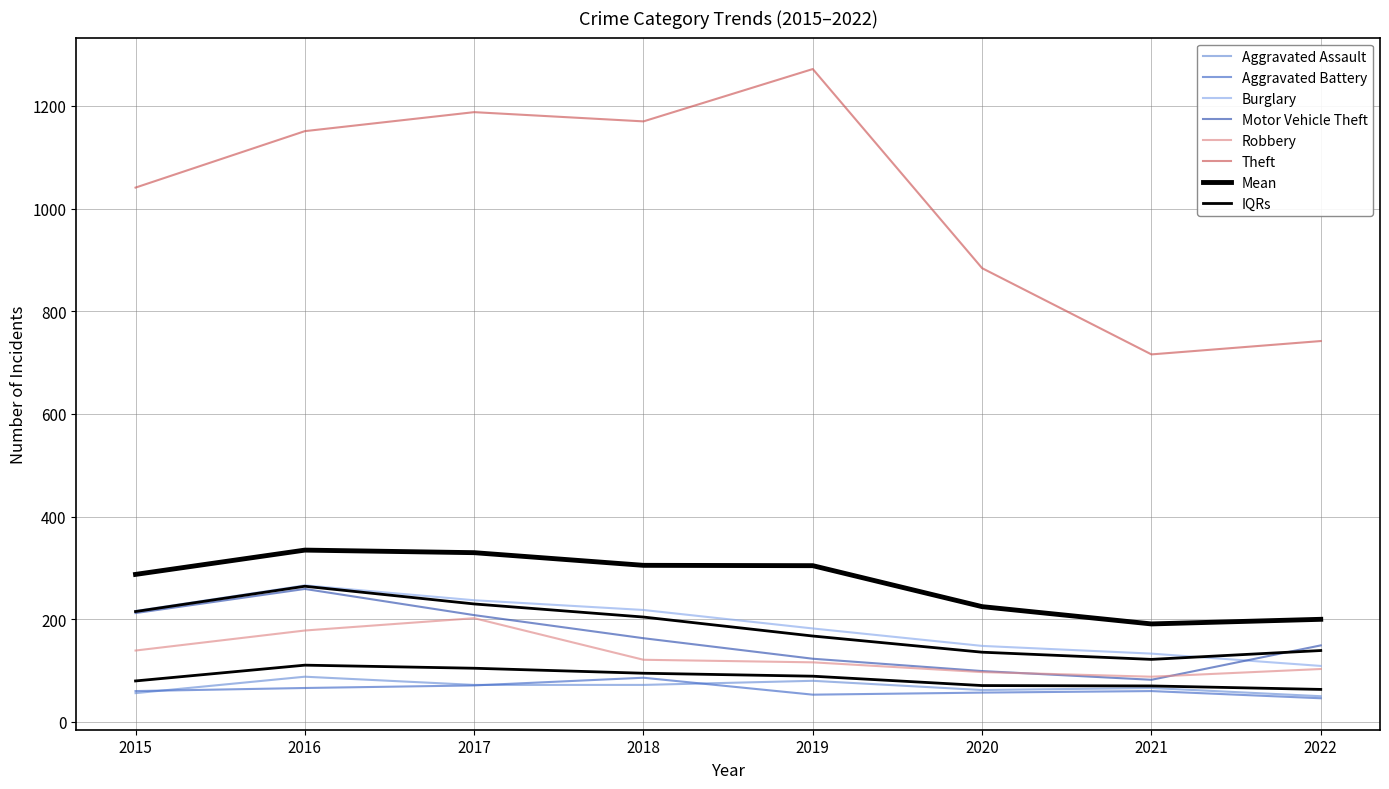

How many values in the Burglary series exceed 216?

3